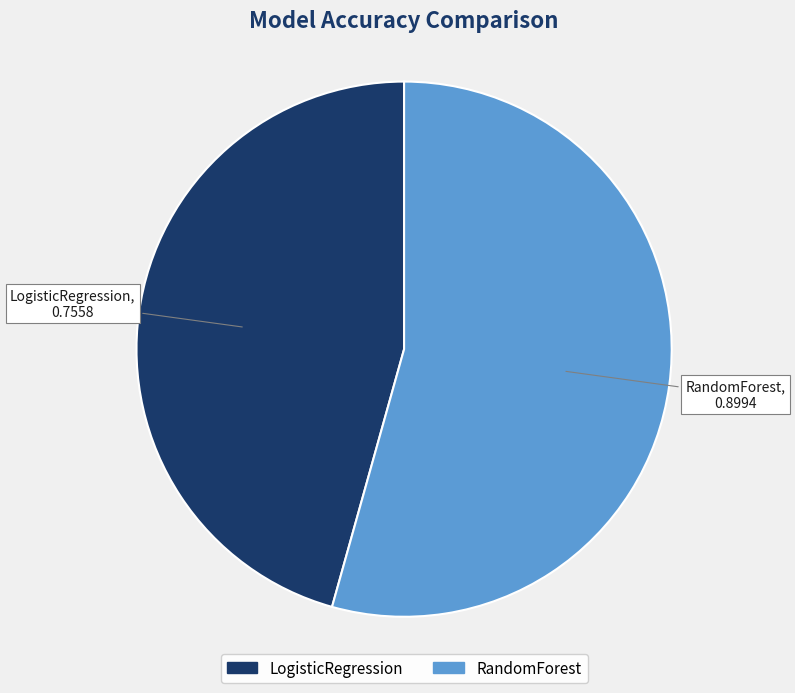

Rank the categories by value from highest to lowest.

RandomForest, LogisticRegression